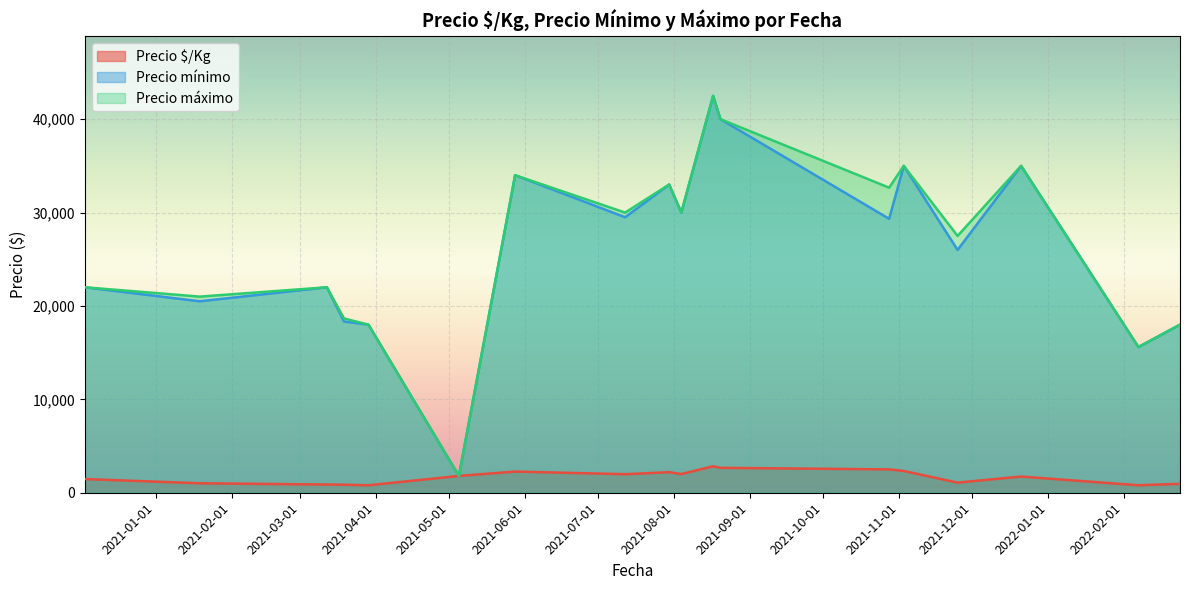

What is the maximum value for Precio $/Kg?

2833.5